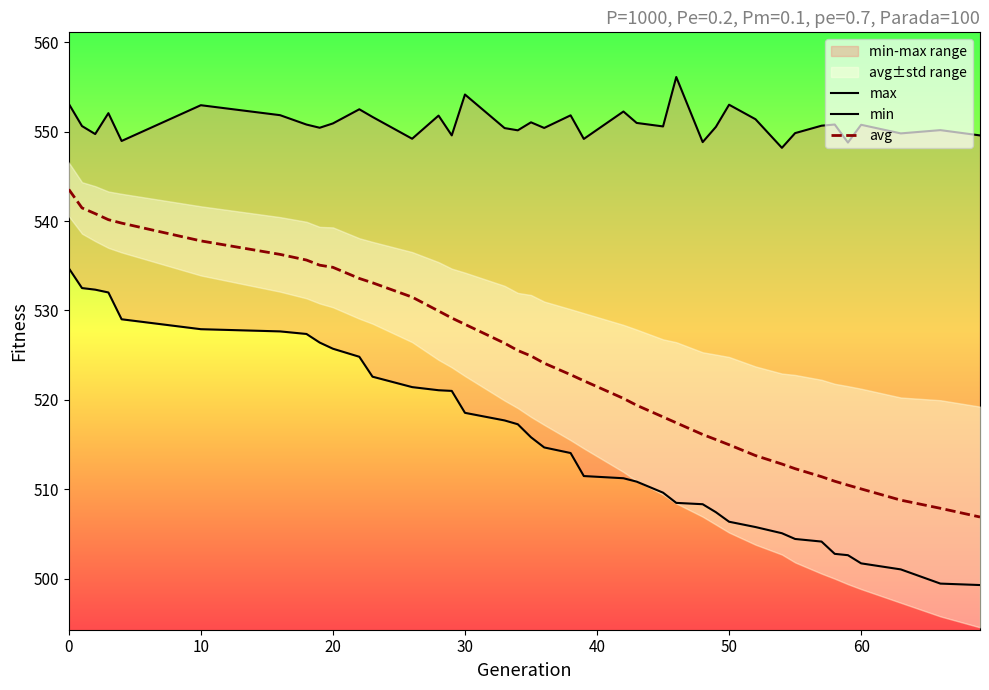

The avg series shows 537.8 at 10. True or false?

True